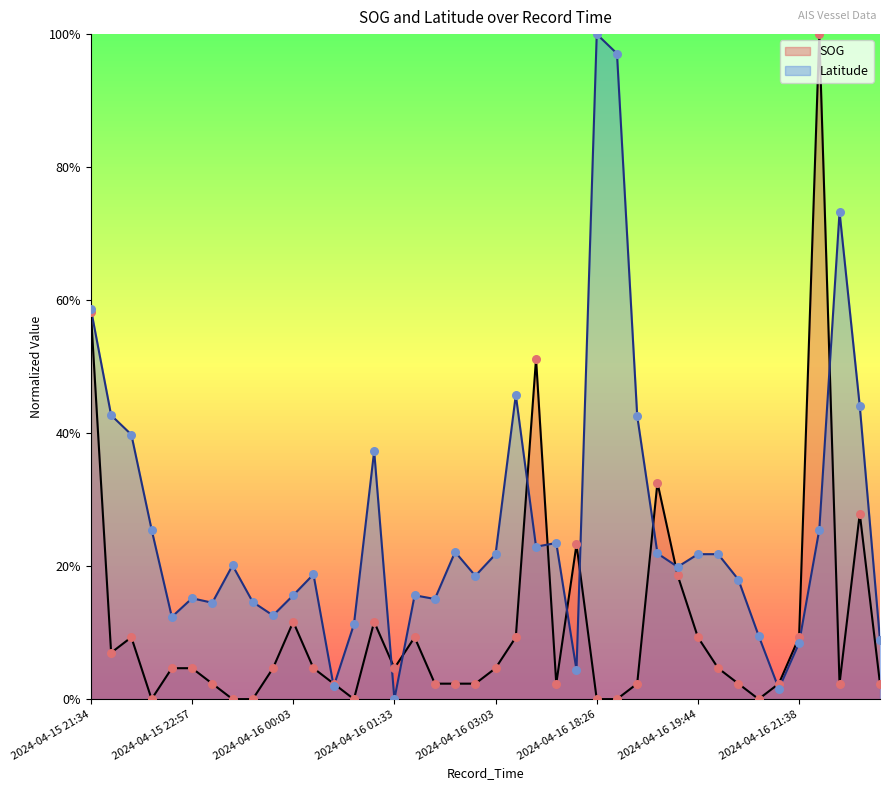

What are all the series names shown in the legend?

SOG, Latitude